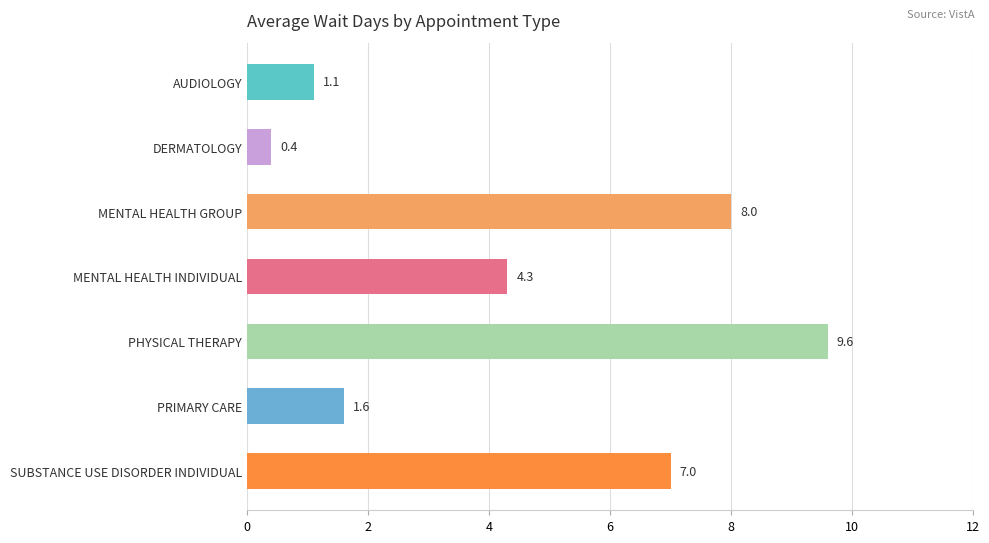

What is the difference between the maximum and minimum values?

9.2